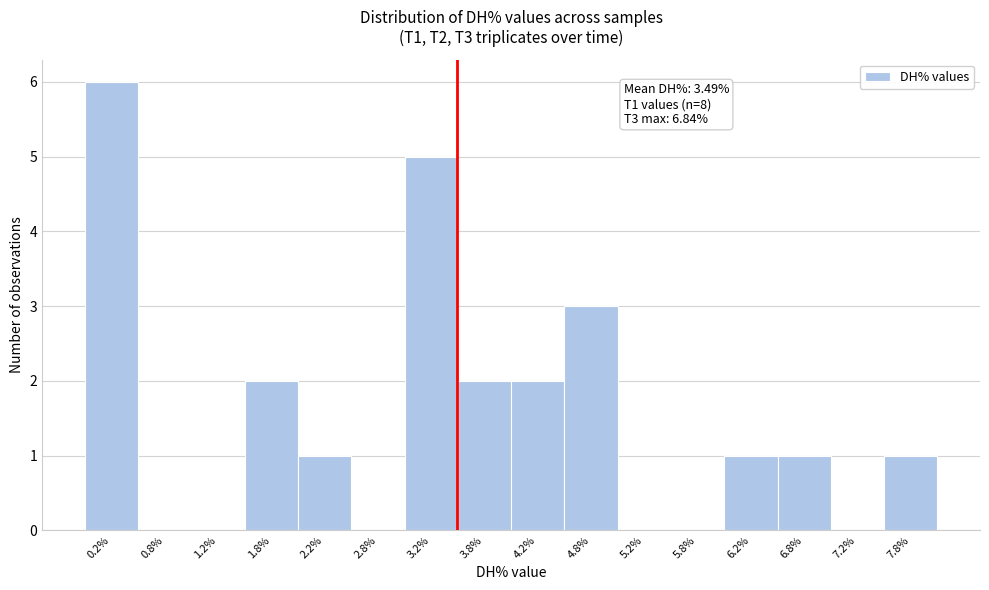

Which range on the x-axis has the tallest bar?

0.0 to 0.5